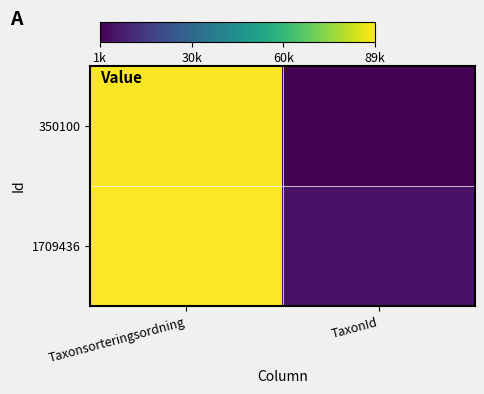

Which series has the largest total across all categories?

1709436